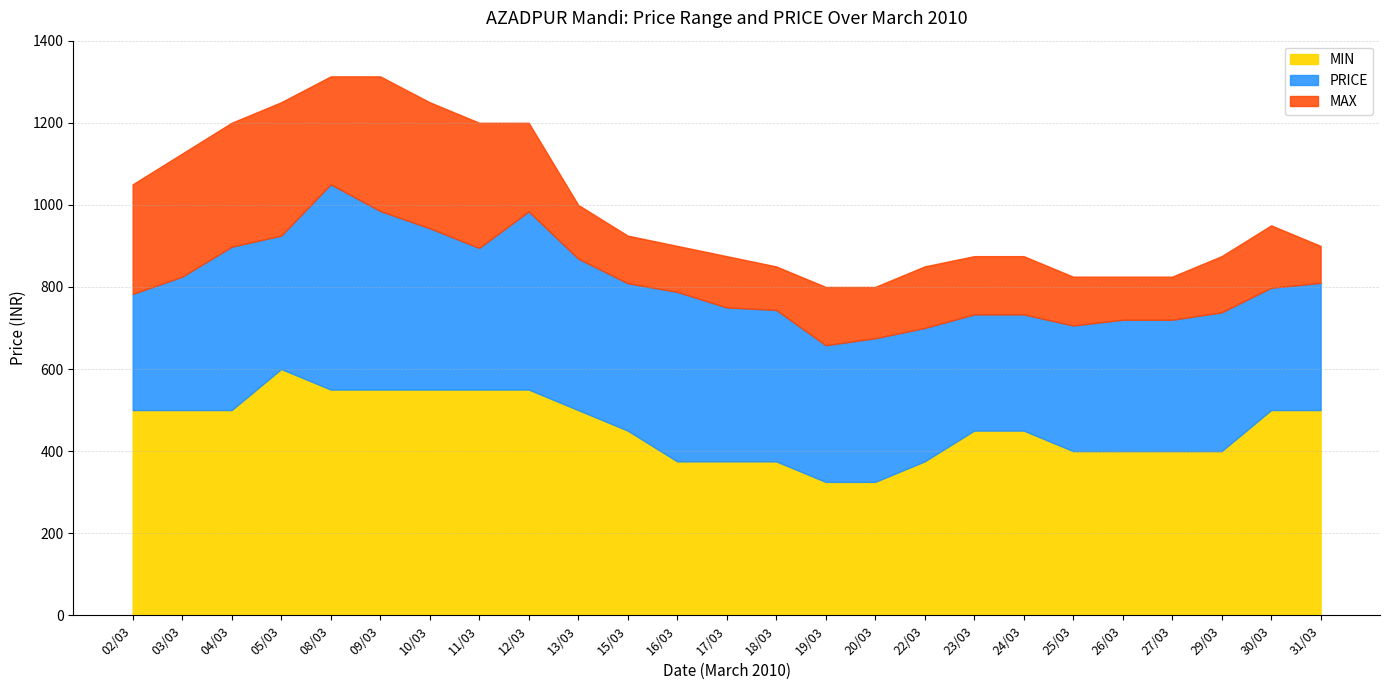

True or false: MIN and MAX intersect in this chart.

False